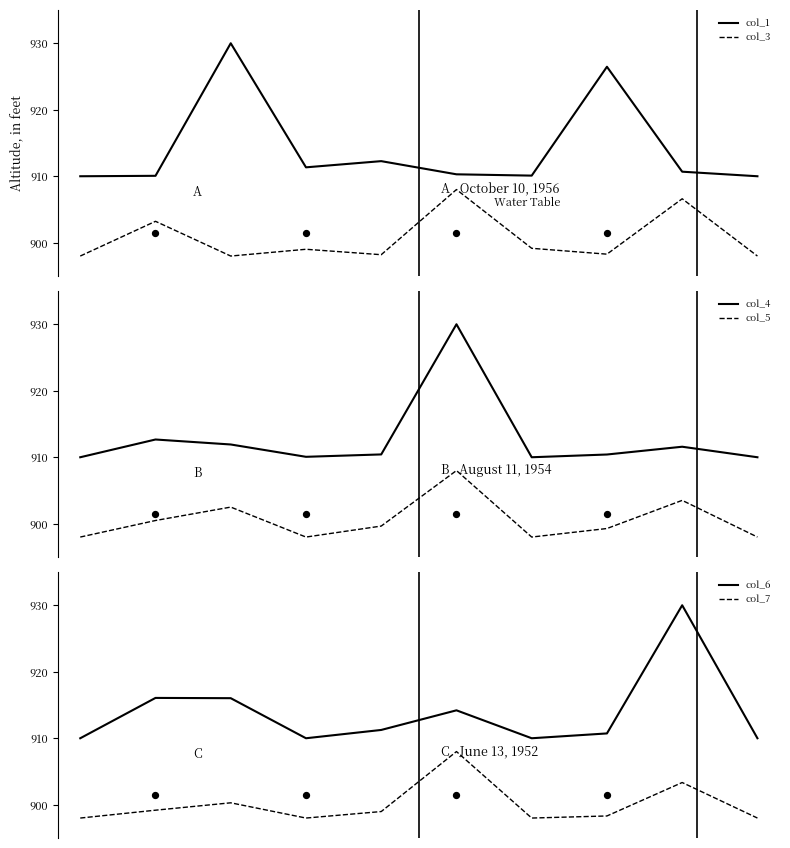

What is the total value across all series at 6?

5425.3